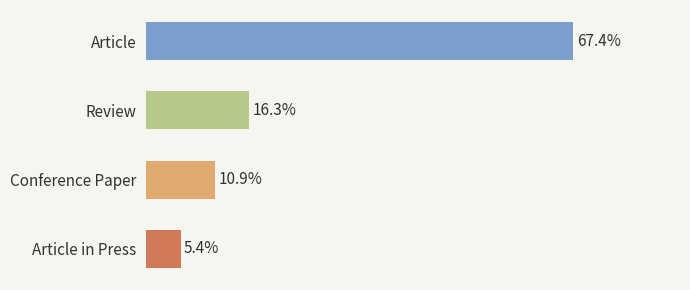

Does the chart contain any negative values?

No